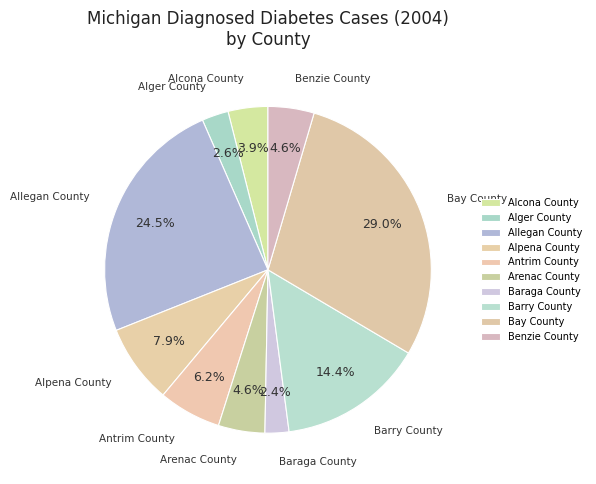

What is the change in value from Arenac County to Bay County?

+6269